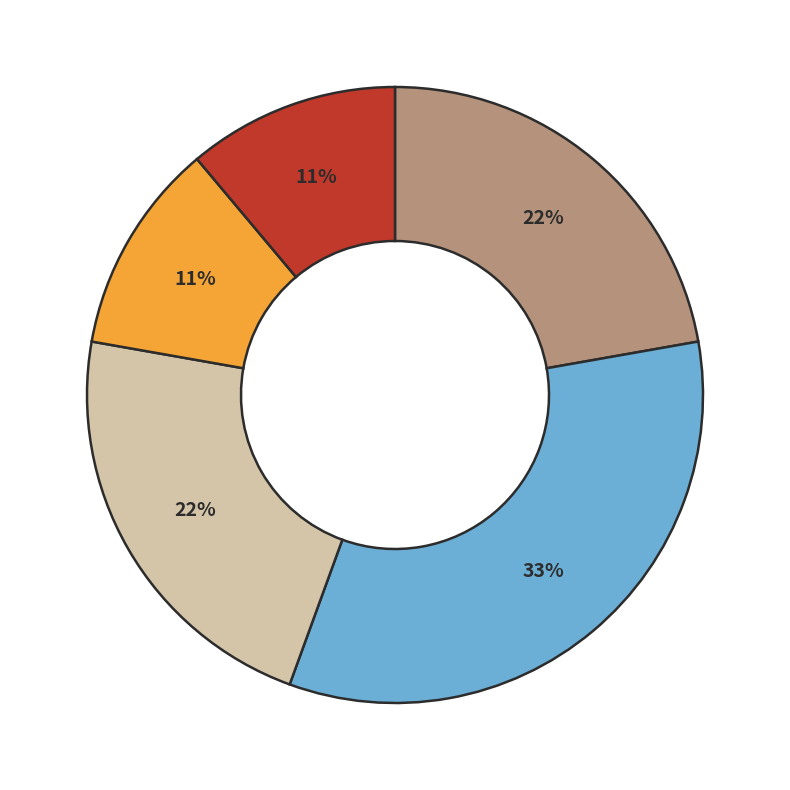

Is there any slice that represents more than half of the pie?

No